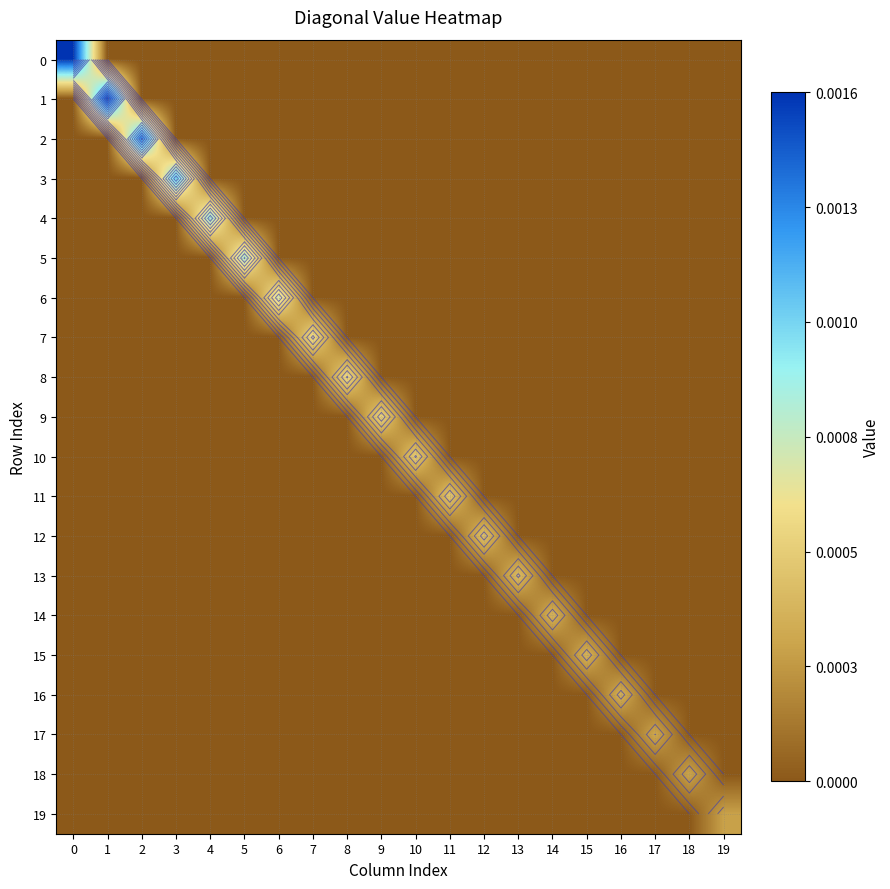

Count the 16 values in the range 0 to 1.

20